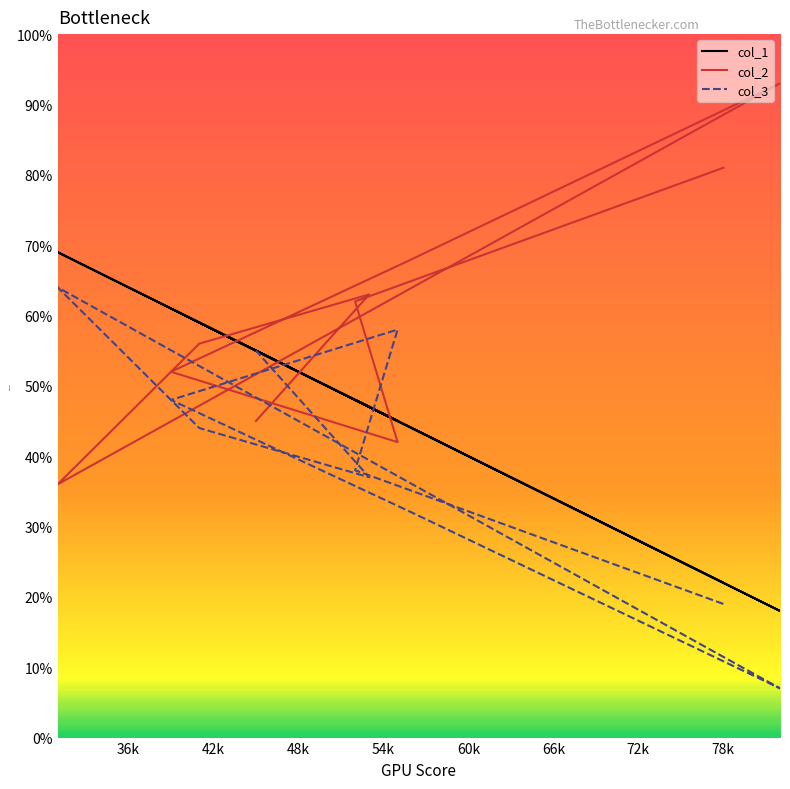

Between 36k and 42k, which is larger?

36k